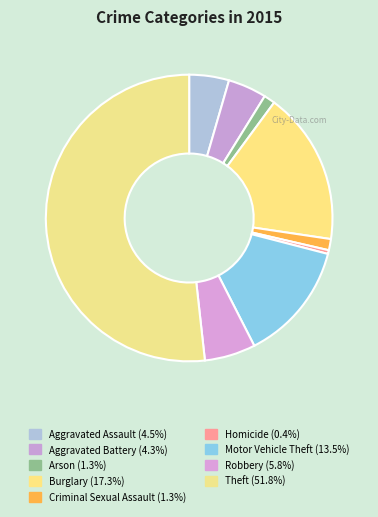

Combined, do Arson and Criminal Sexual Assault account for over 50%?

No